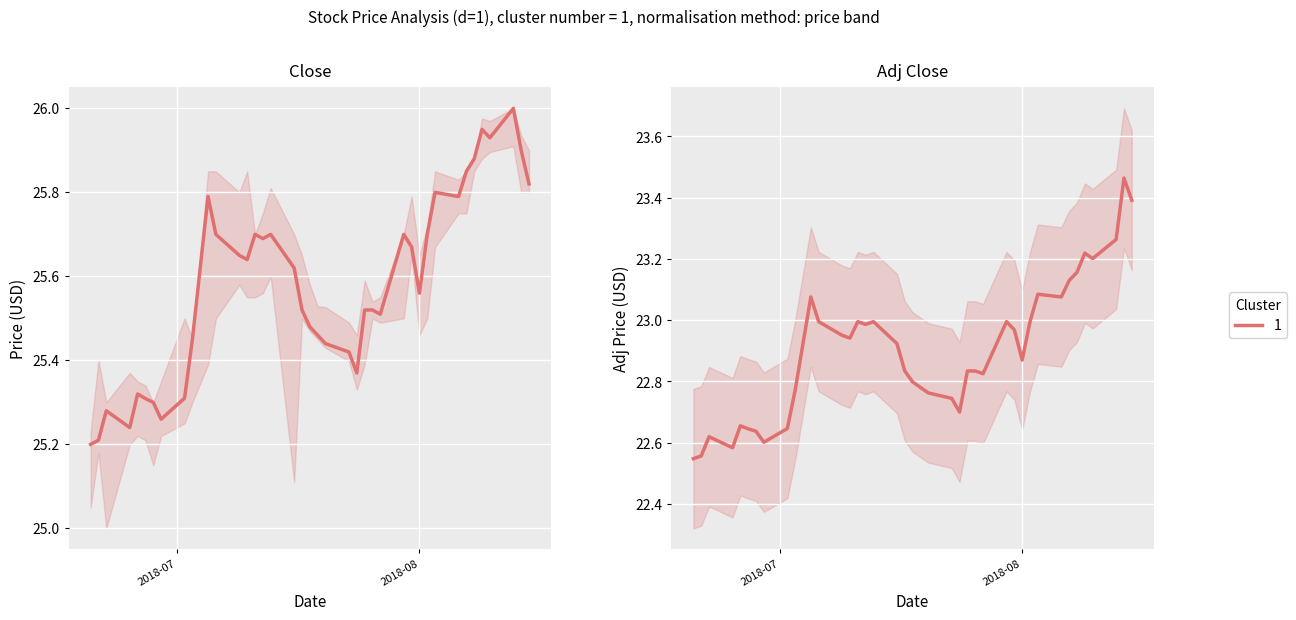

What is the smallest value displayed?

22.5